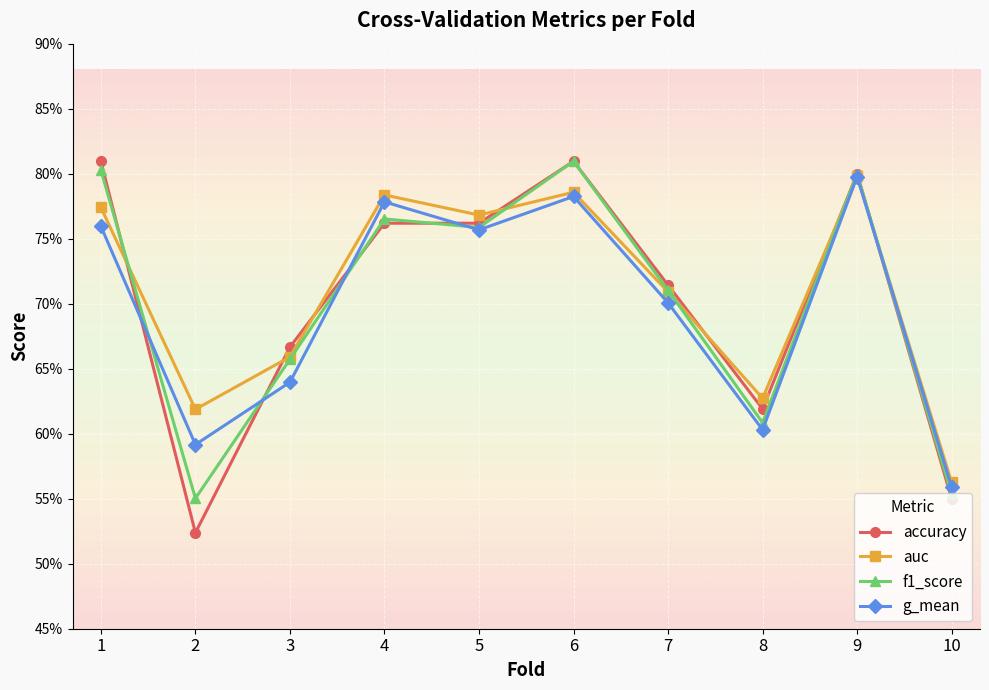

Does the chart have visible grid lines?

Yes